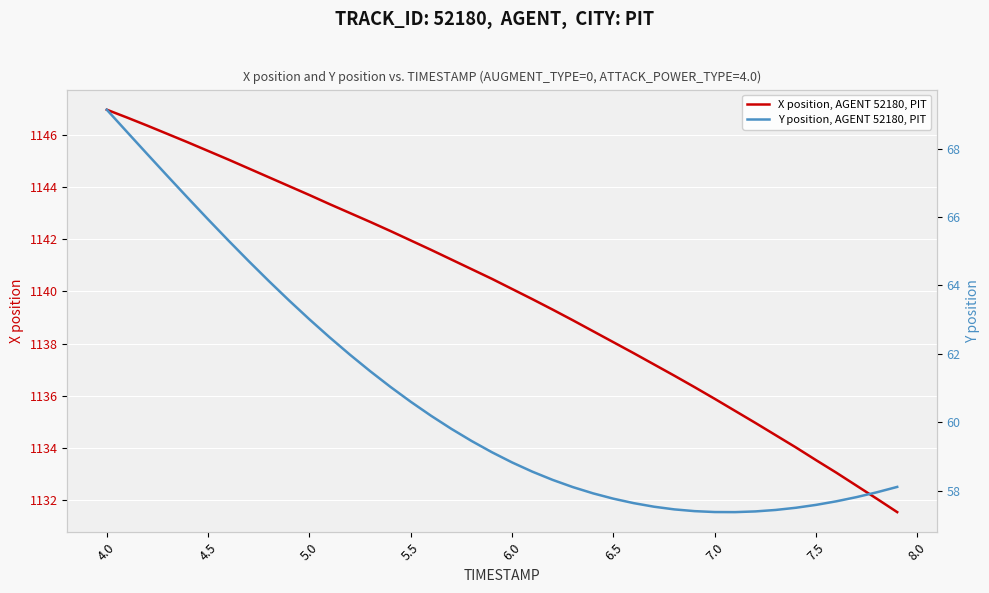

What is the value of the Y position, AGENT 52180, PIT point at the 28th from the left?

57.5